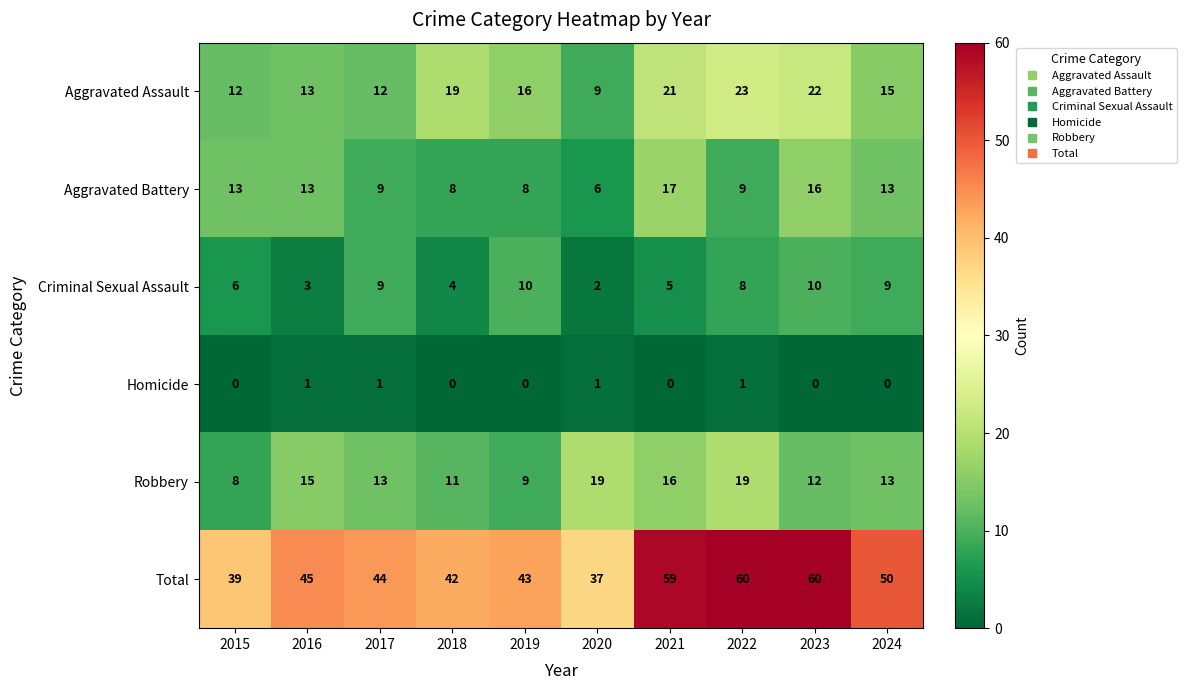

What is the greatest value displayed?

60